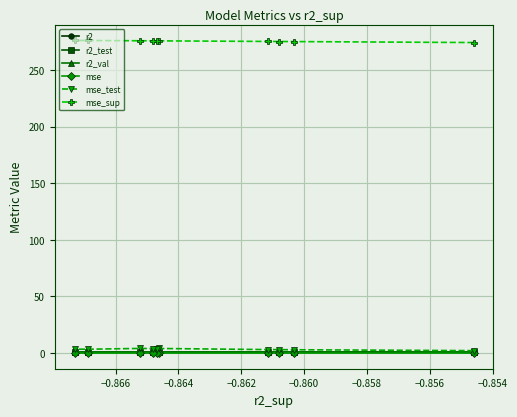

At how many categories does at least one series exceed 227?

10